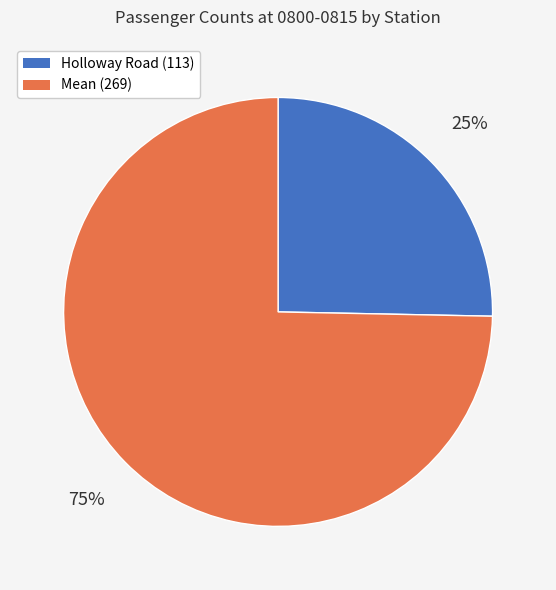

Which slice is the largest?

Mean (269)